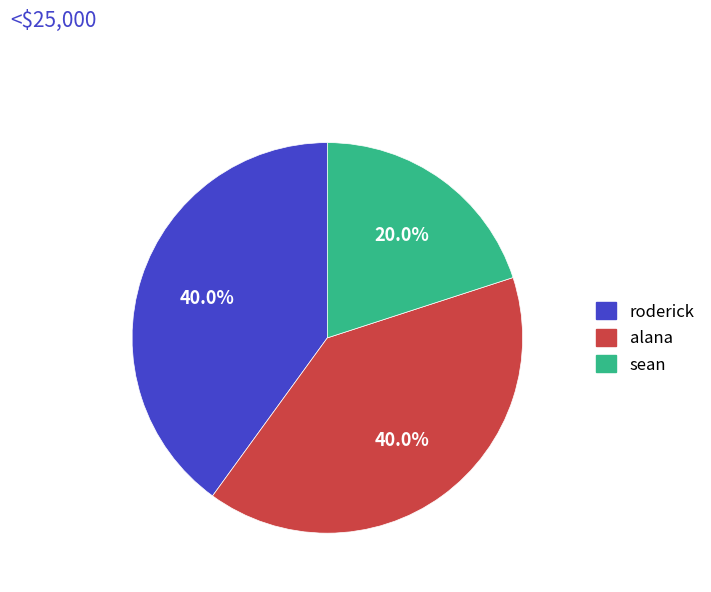

To the nearest percent, what is the average slice percentage?

33%